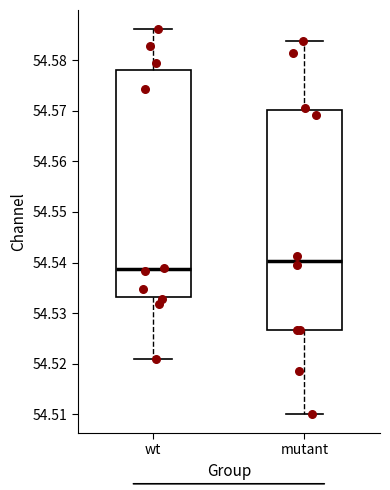

Reading left to right, transcribe this box plot: for each box, give where its median line is, the range the box spans, and where its two whiskers end, as read against the y-axis. The values are not printed on the chart, so give them approximately, as read against the axis.

wt: median 54.539, box 54.533 to 54.578, whiskers 54.521 to 54.586
mutant: median 54.540, box 54.527 to 54.570, whiskers 54.510 to 54.584